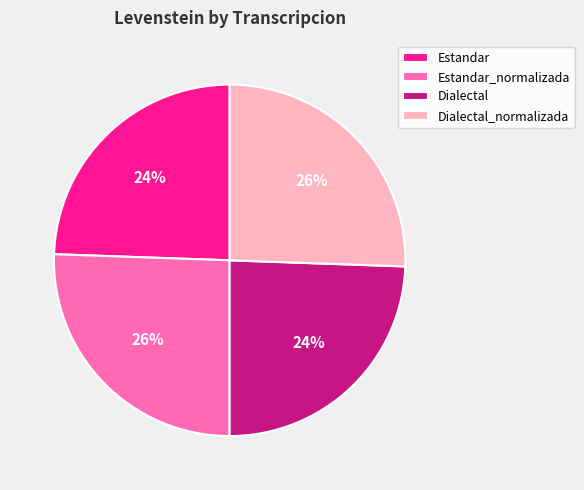

How many slices are in this pie chart?

4